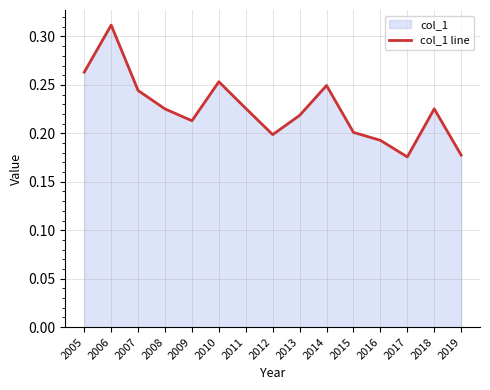

Rank the categories by value from lowest to highest.

2017, 2019, 2016, 2012, 2015, 2009, 2013, 2008, 2018, 2011, 2007, 2014, 2010, 2005, 2006